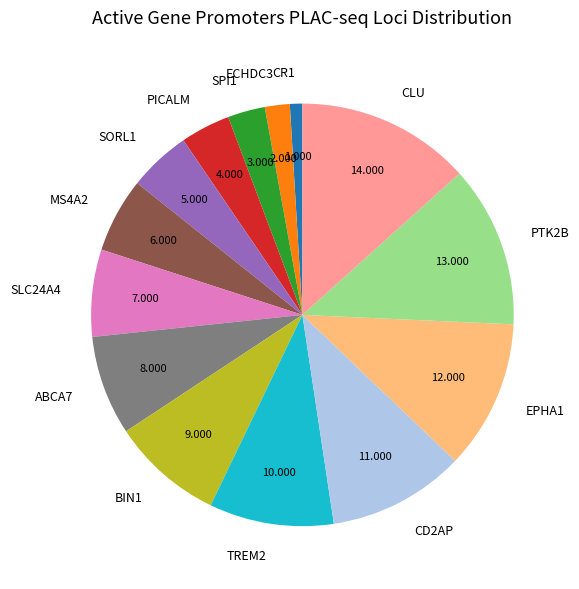

Approximately how many times larger is the value at EPHA1 compared to PICALM?

3.0